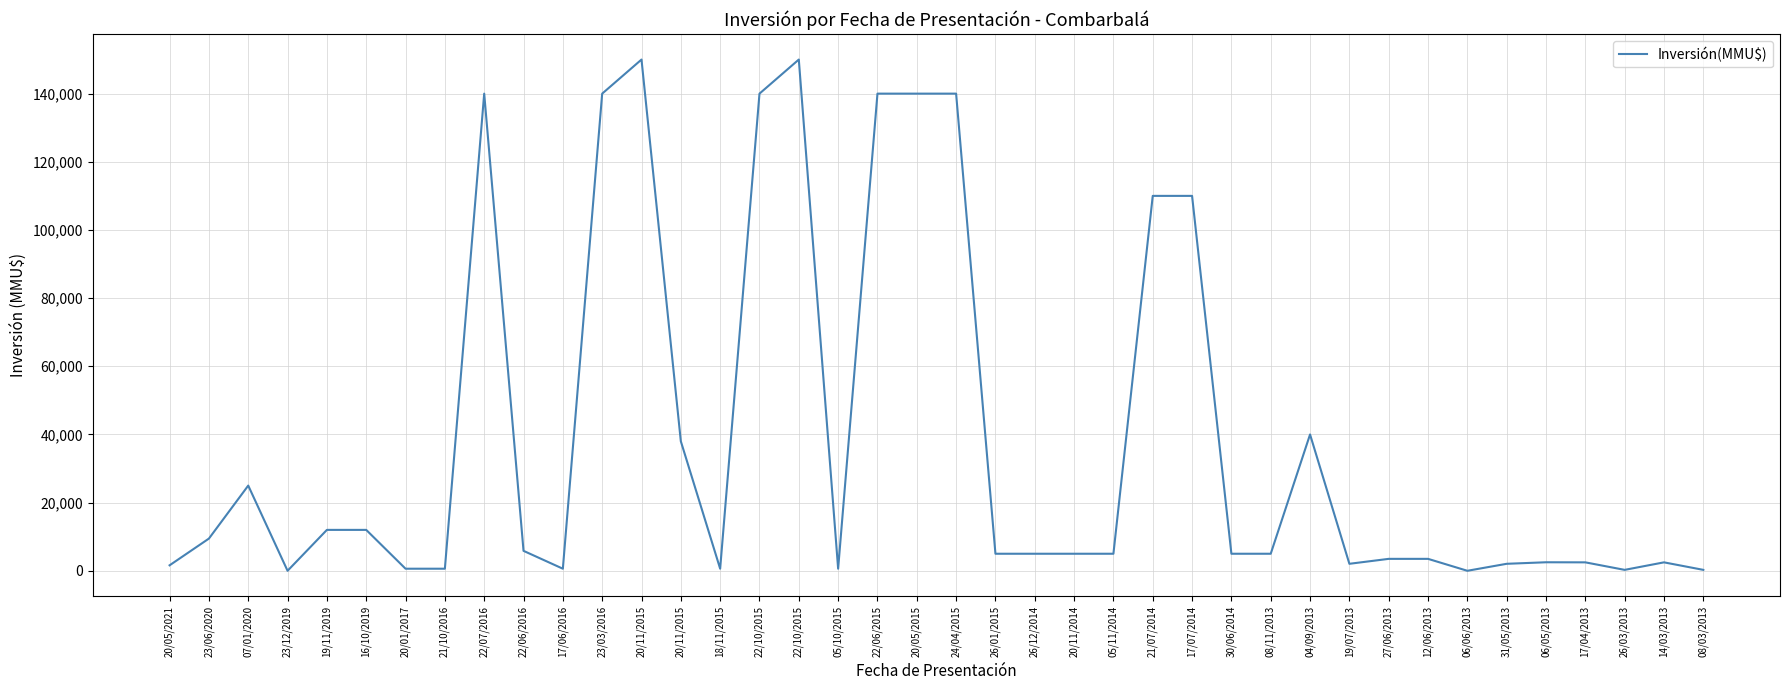

What is the average value?

38901